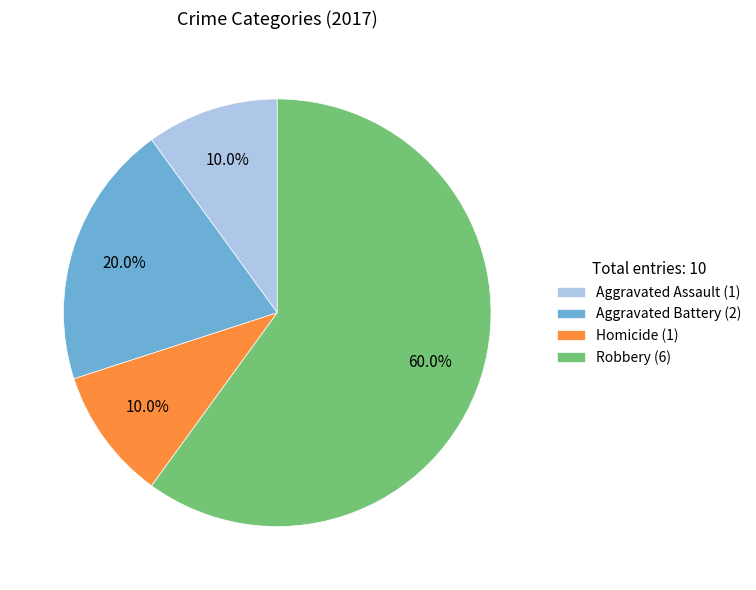

What portion of the pie excludes Aggravated Battery (2)?

80.0%